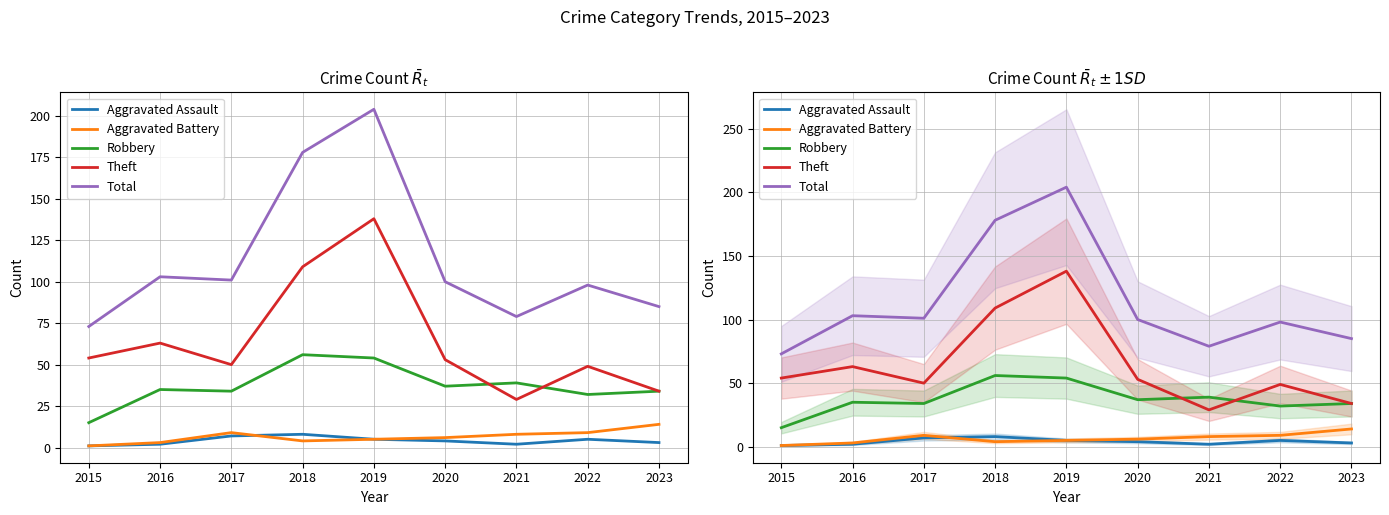

Which label corresponds to the smallest value in the chart?

2015